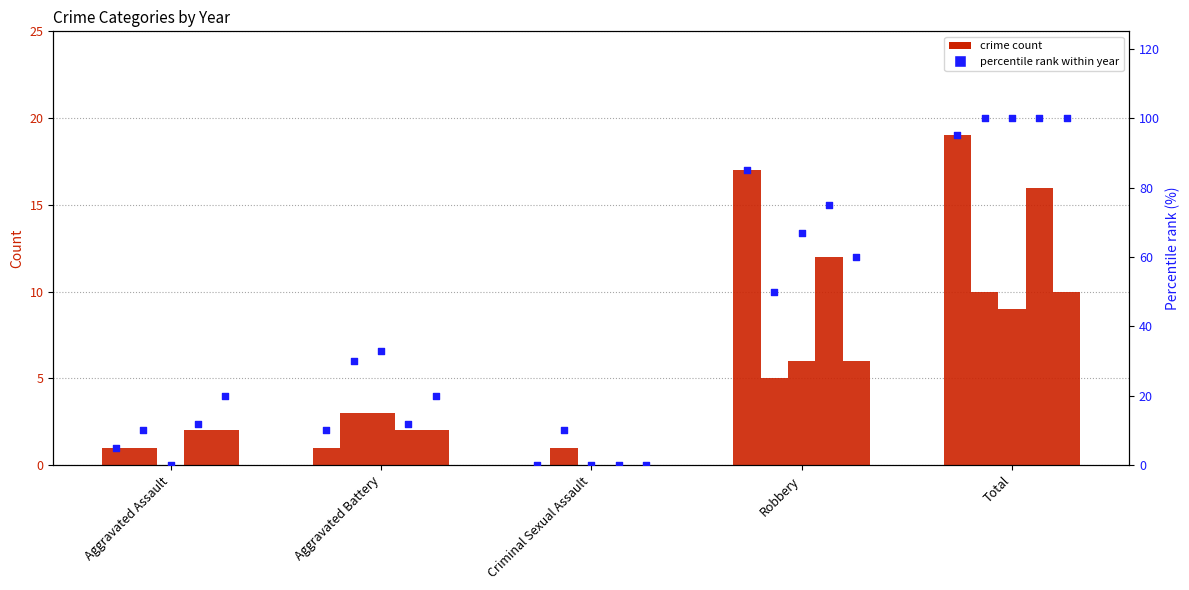

At which category is the sum across all series the highest?

Total